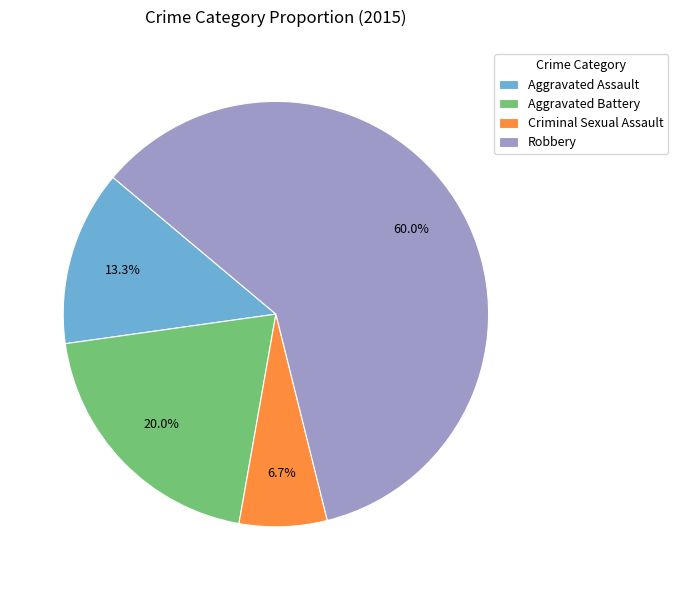

To the nearest percent, what is the average slice percentage?

25%